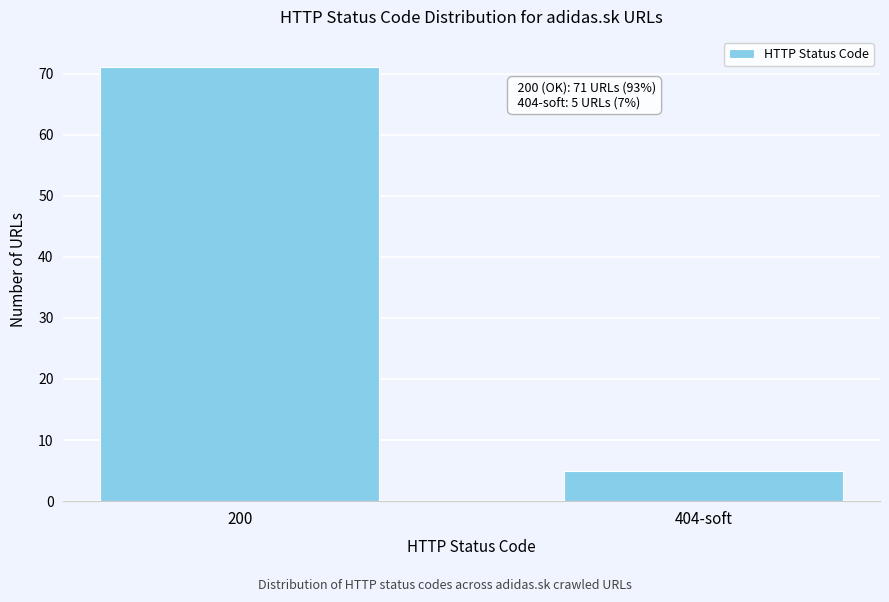

Reading left to right, extract all data points from this chart.

71	5